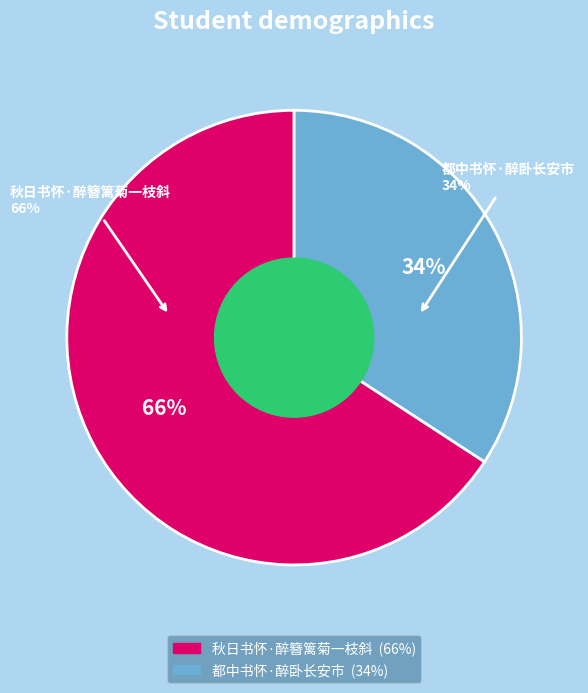

What percentage is the 都中书怀·醉卧长安市 slice, to the nearest percent?

34%